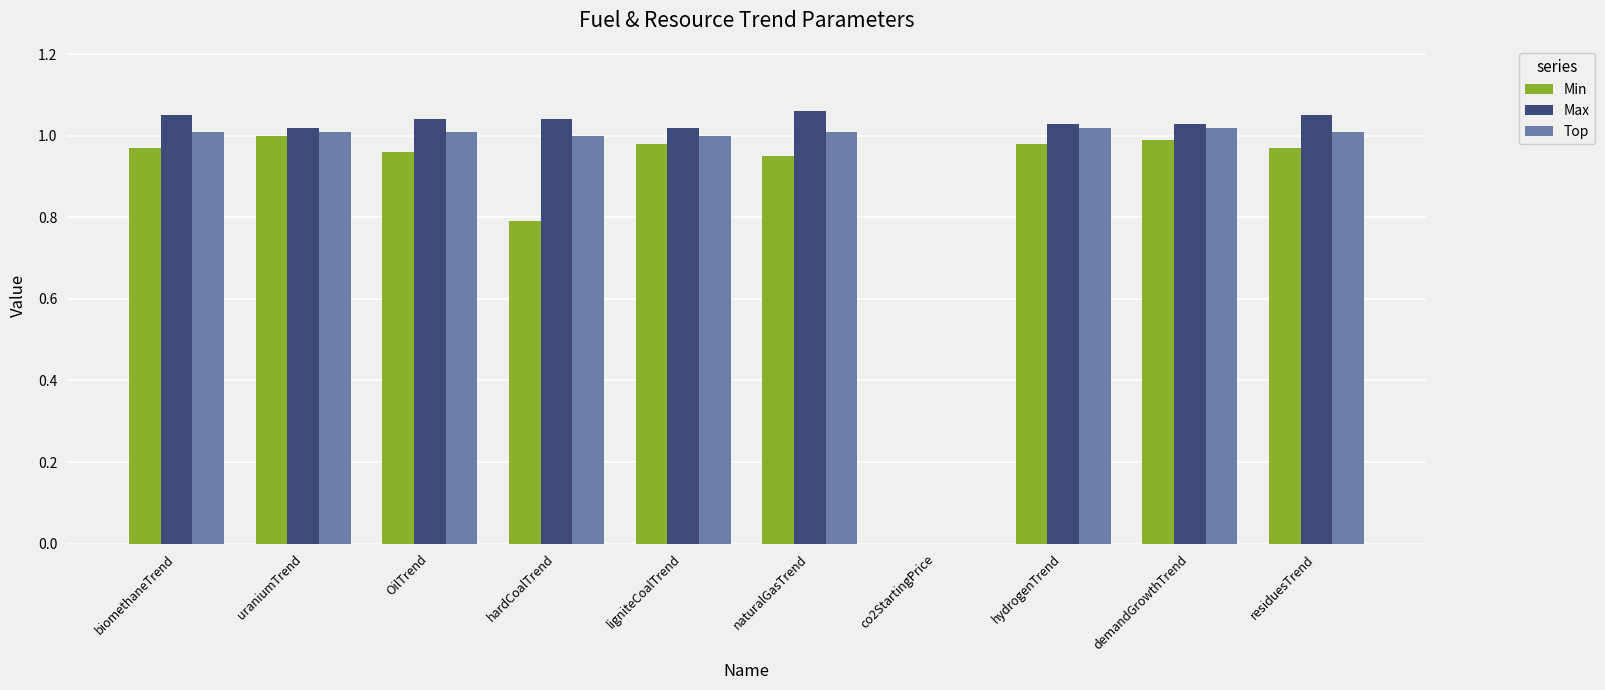

Which category has the highest value across all series?

naturalGasTrend